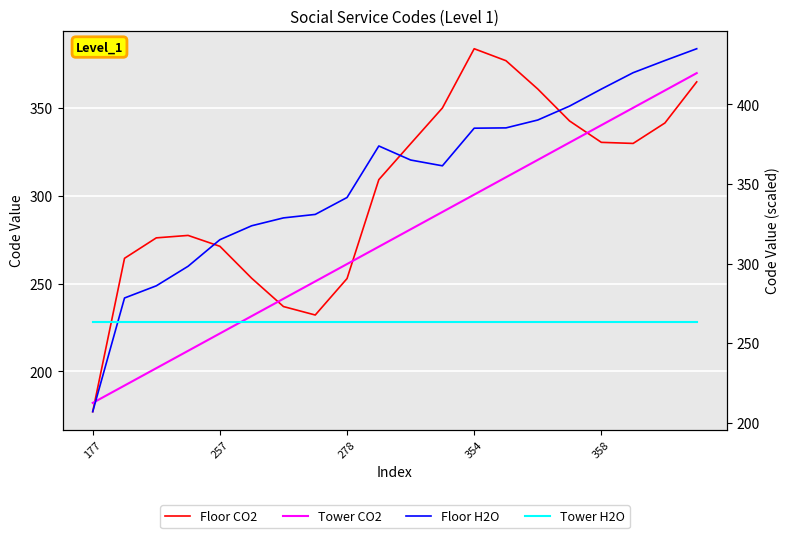

What is the average value of the Floor H2O series?

353.1